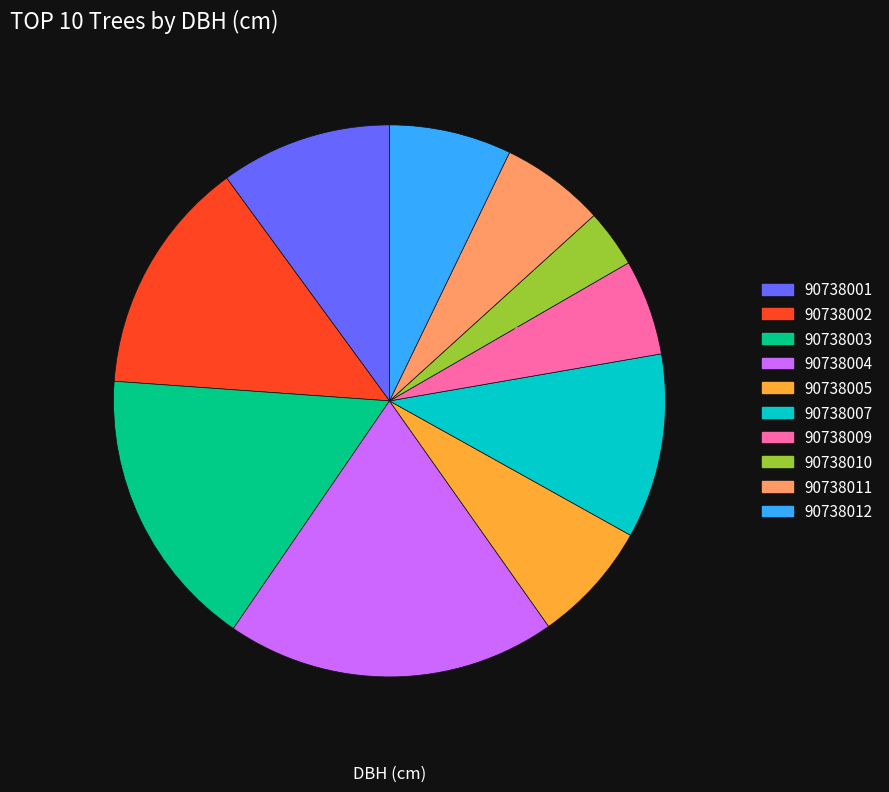

Does 90738012 represent more than half of the total?

No